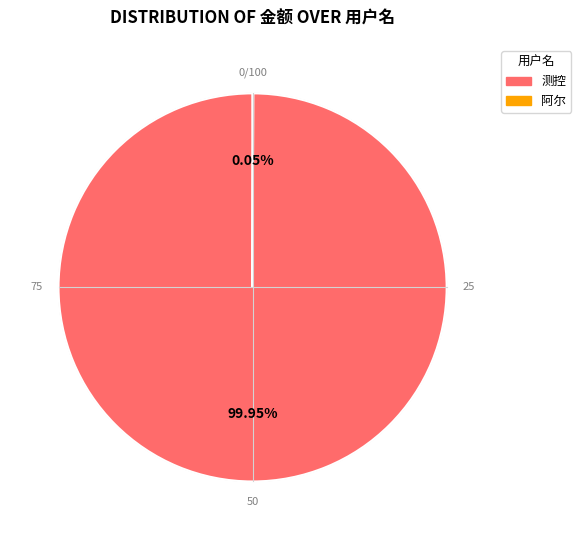

Which category accounts for the majority?

测控